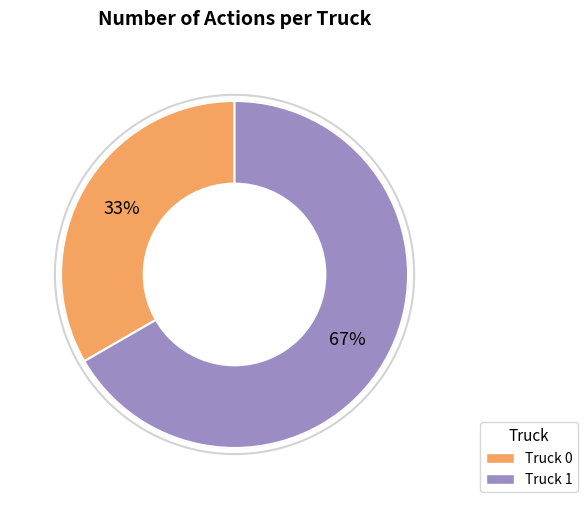

The Truck 1 slice represents 74% of the pie. True or false?

False